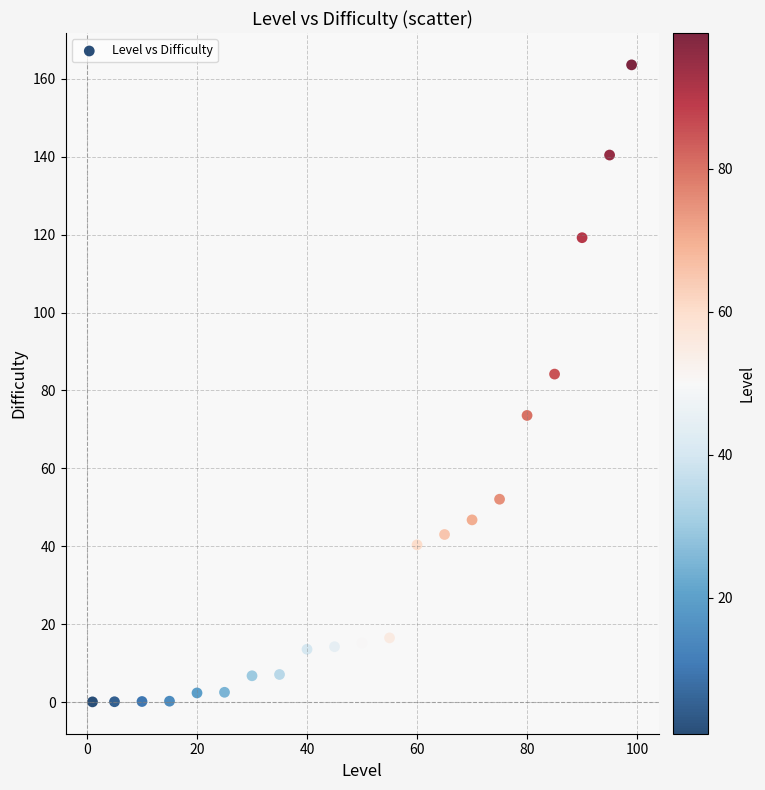

What Y value in the scatter plot is closest to 81?

84.2